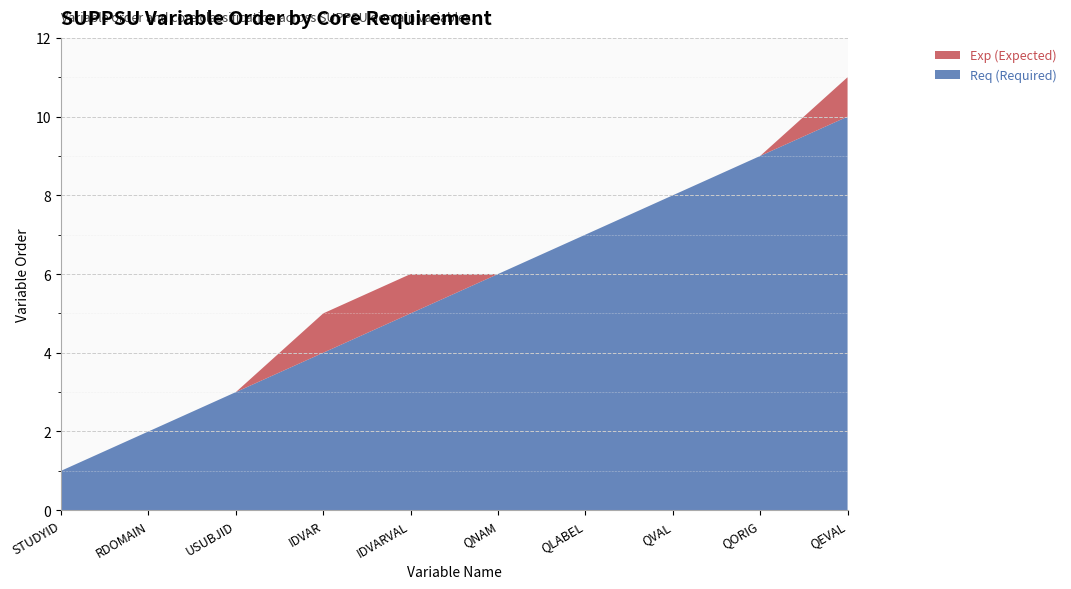

Reading left to right, list all the values displayed in this chart.

Req: STUDYID=1	RDOMAIN=2	USUBJID=3	IDVAR=4	IDVARVAL=5	QNAM=6	QLABEL=7	QVAL=8	QORIG=9	QEVAL=10
Exp: STUDYID=0	RDOMAIN=0	USUBJID=0	IDVAR=1	IDVARVAL=1	QNAM=0	QLABEL=0	QVAL=0	QORIG=0	QEVAL=1